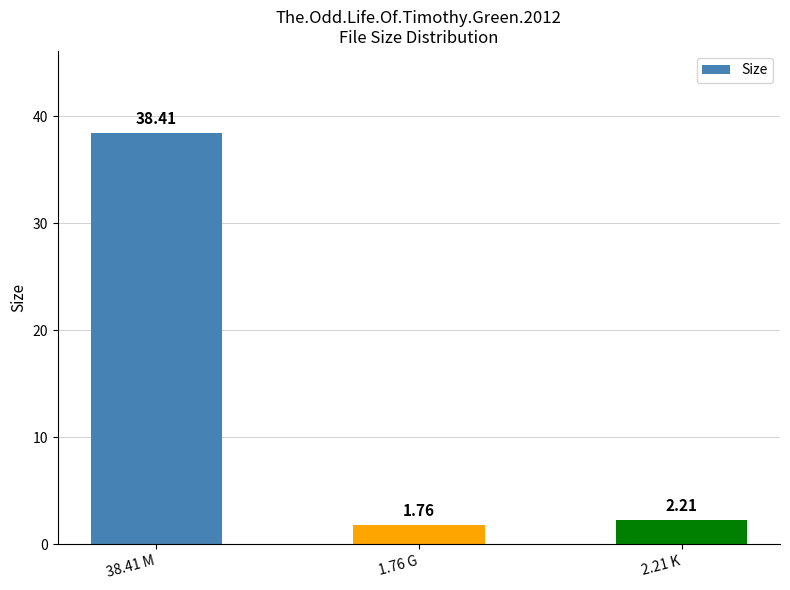

What is the sum of all values?

42.4